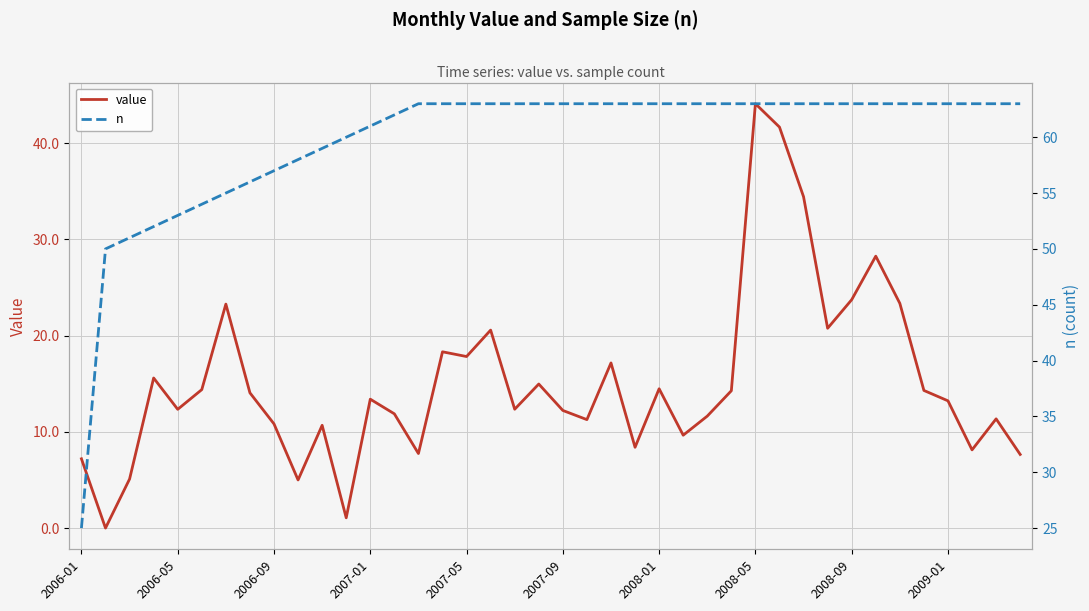

True or false: value and n cross at least once.

False